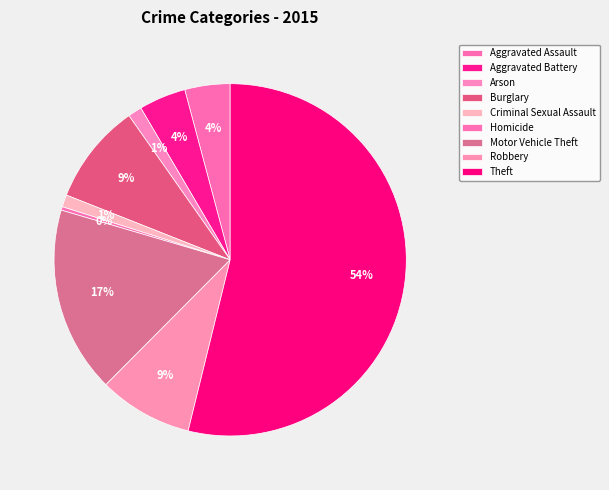

The Burglary slice represents 9% of the pie. True or false?

True